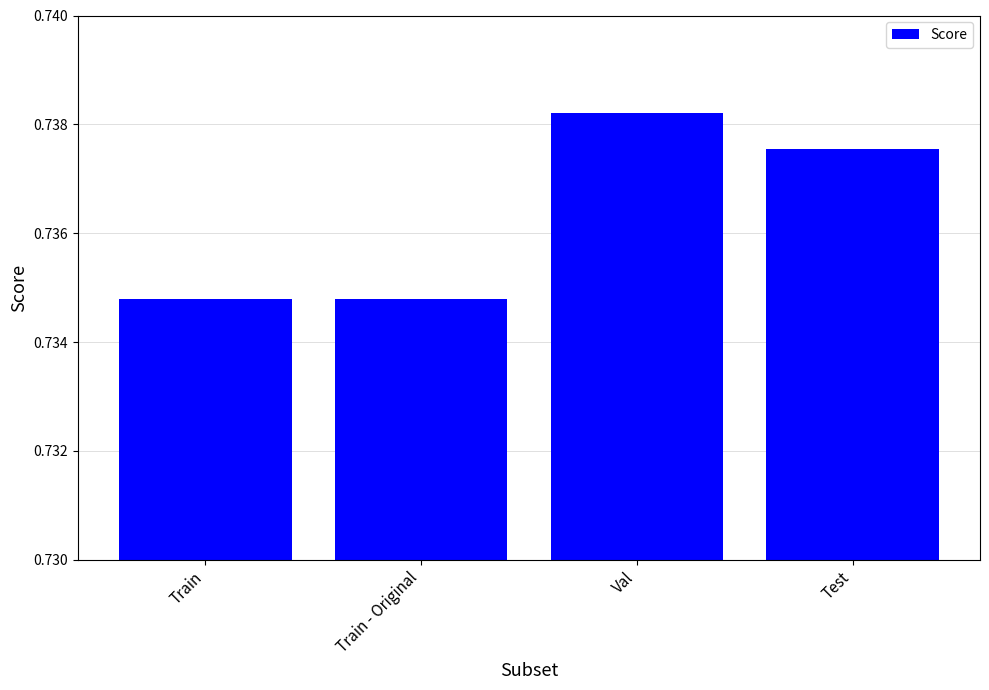

At which category does the chart reach its peak across all series?

Val